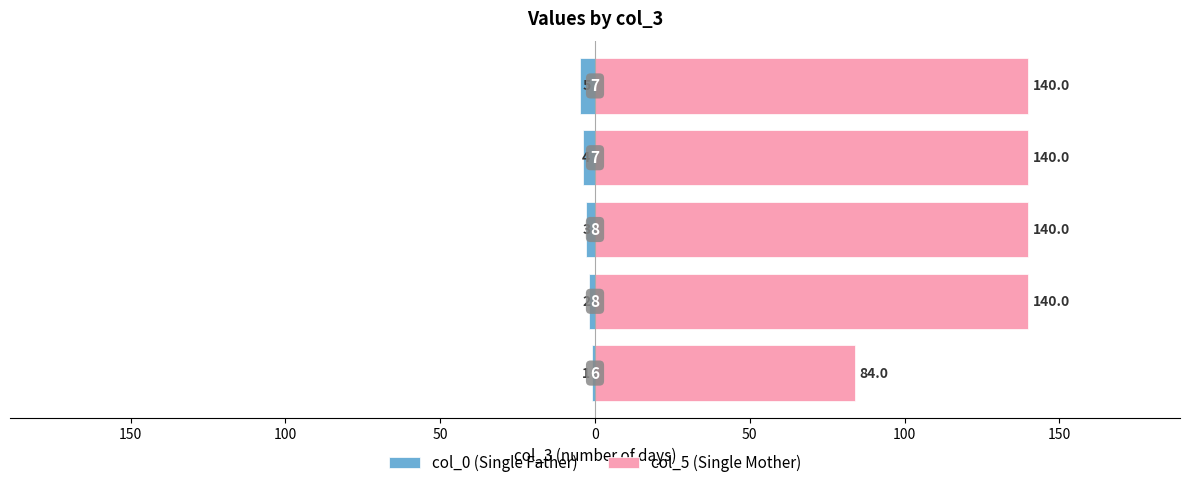

Which series has the largest total across all categories?

col_5 (Single Mother)